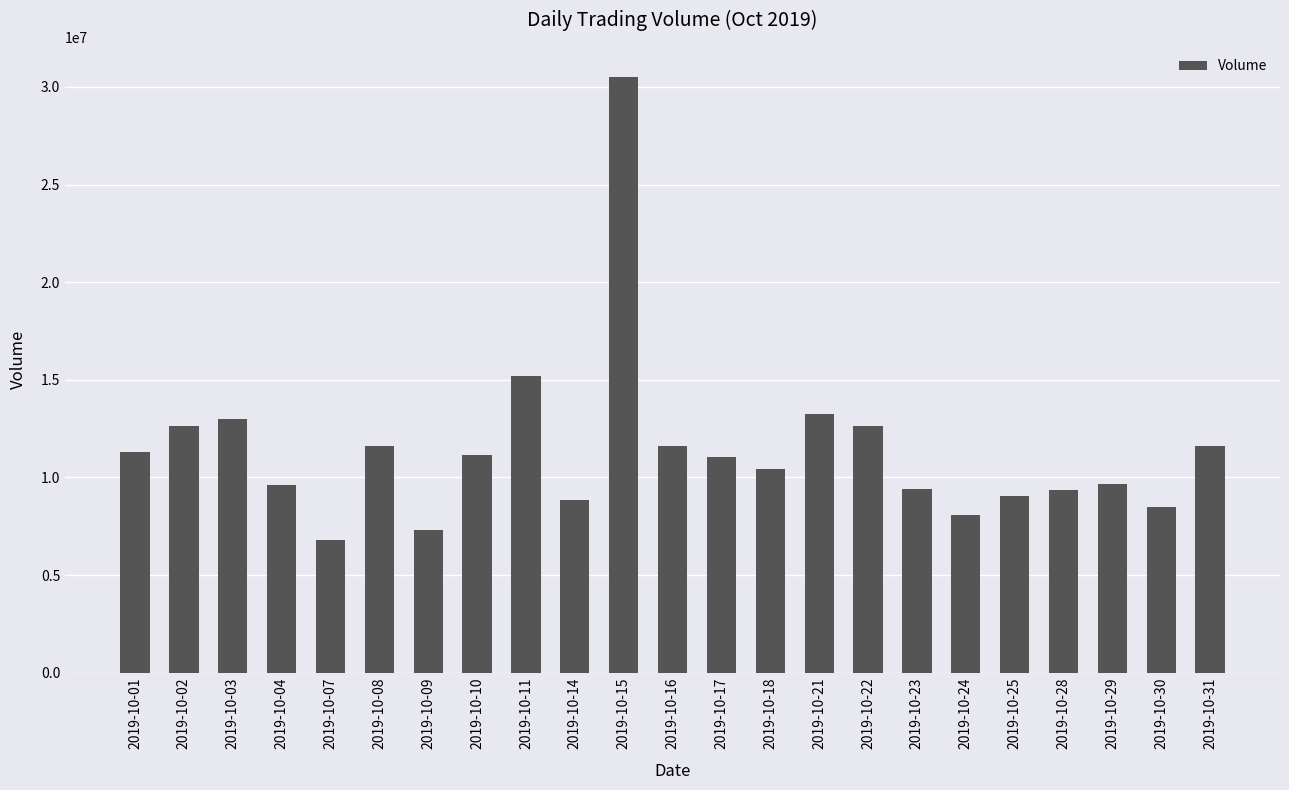

What is the difference between the second highest and minimum values?

8379859